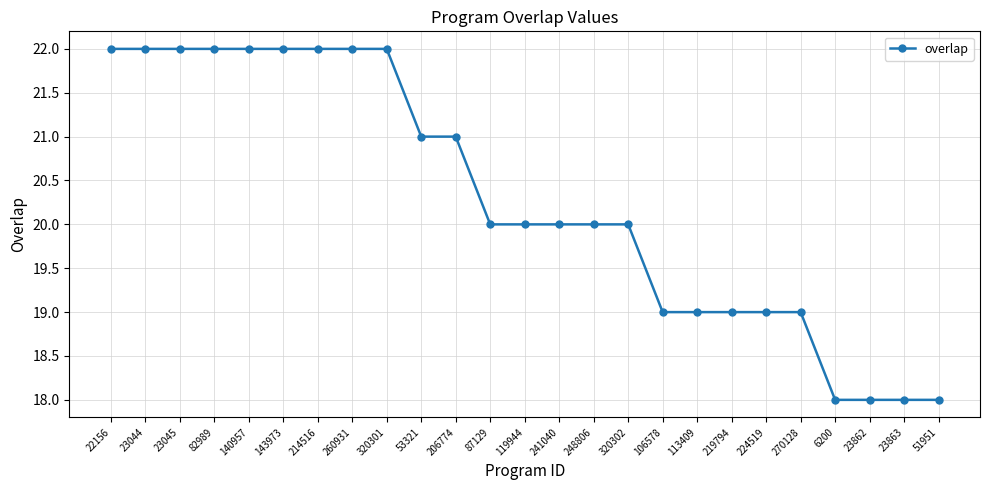

What is the greatest value displayed?

22